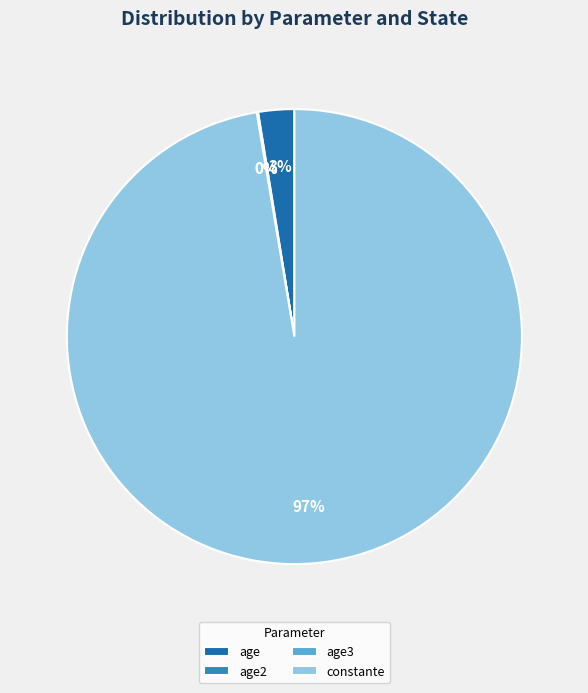

Which category accounts for the majority?

constante